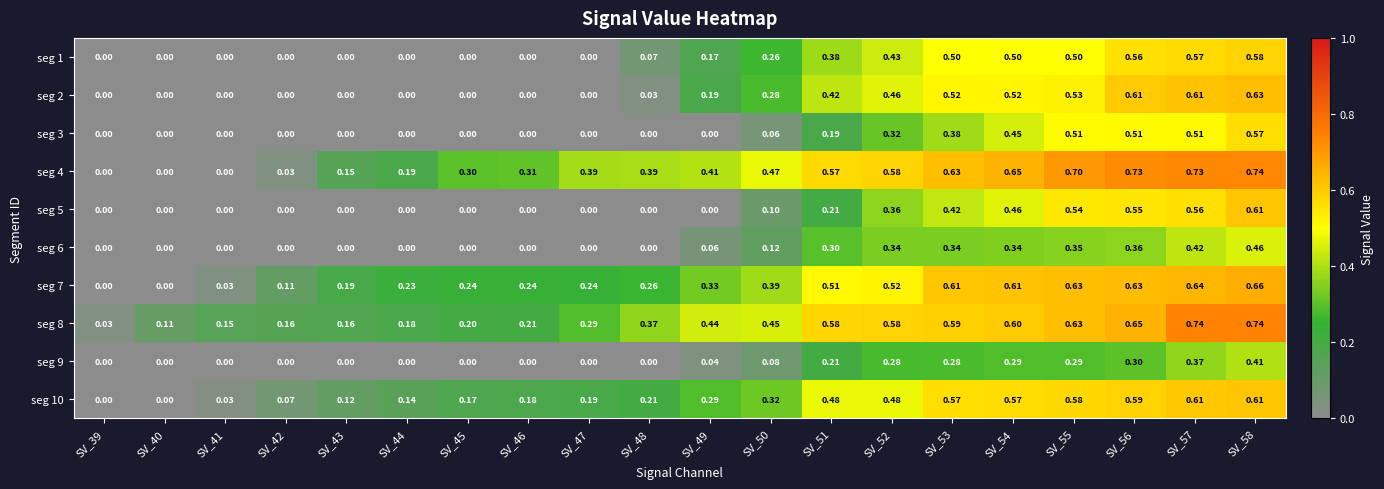

Is the value of seg 5 at SV_53 greater than the value of seg 7 at SV_56?

No